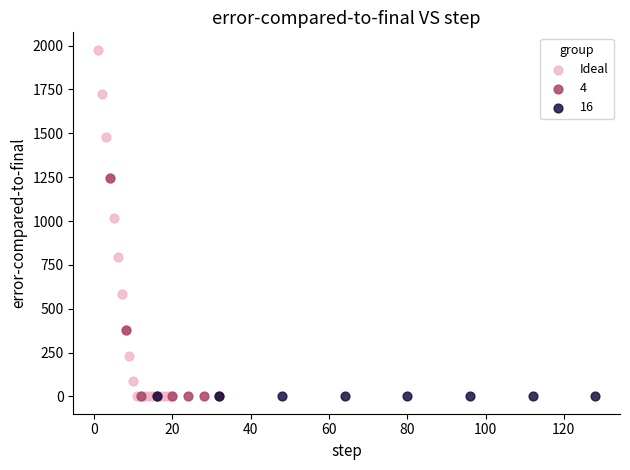

Which series reaches the maximum Y coordinate?

Ideal